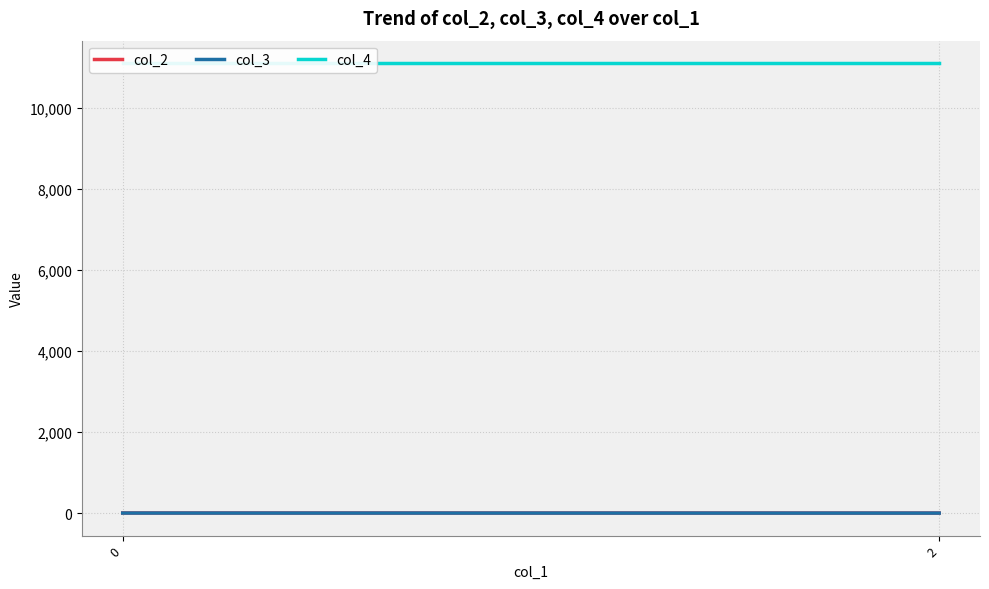

What is the minimum value for col_3?

1